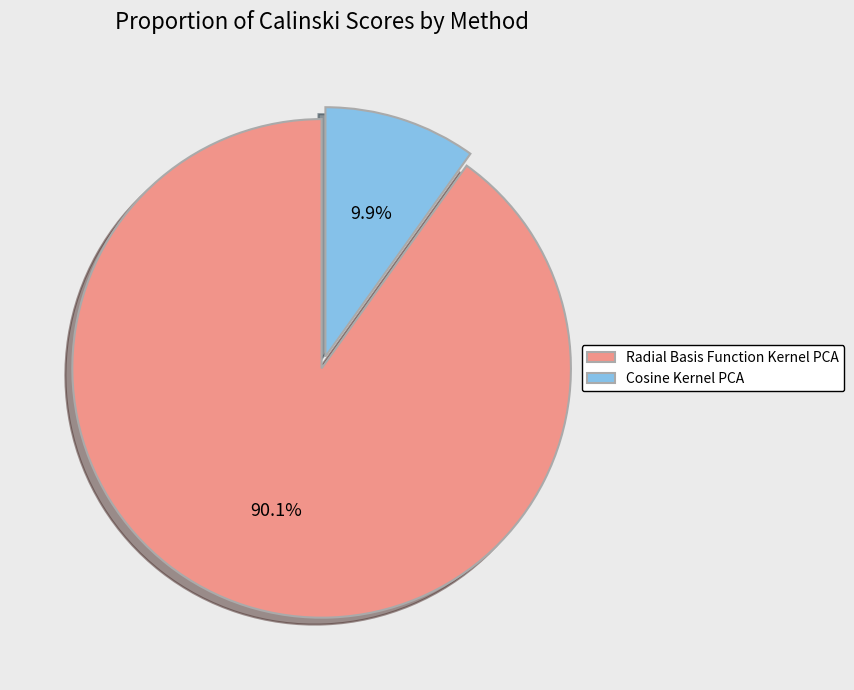

To the nearest percent, what portion does Cosine Kernel PCA represent?

10%